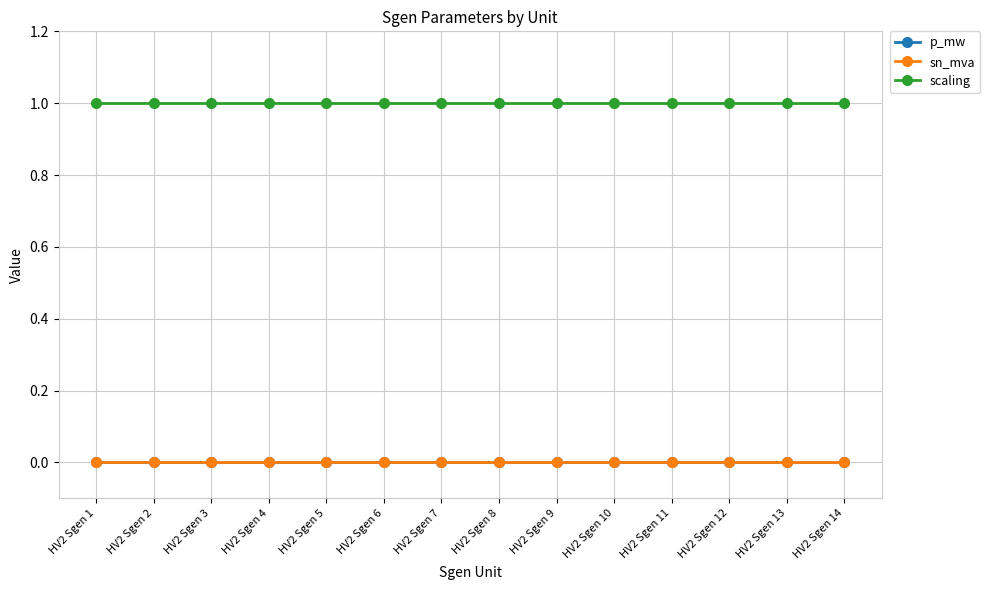

Is this an area chart (filled region under the line)?

No